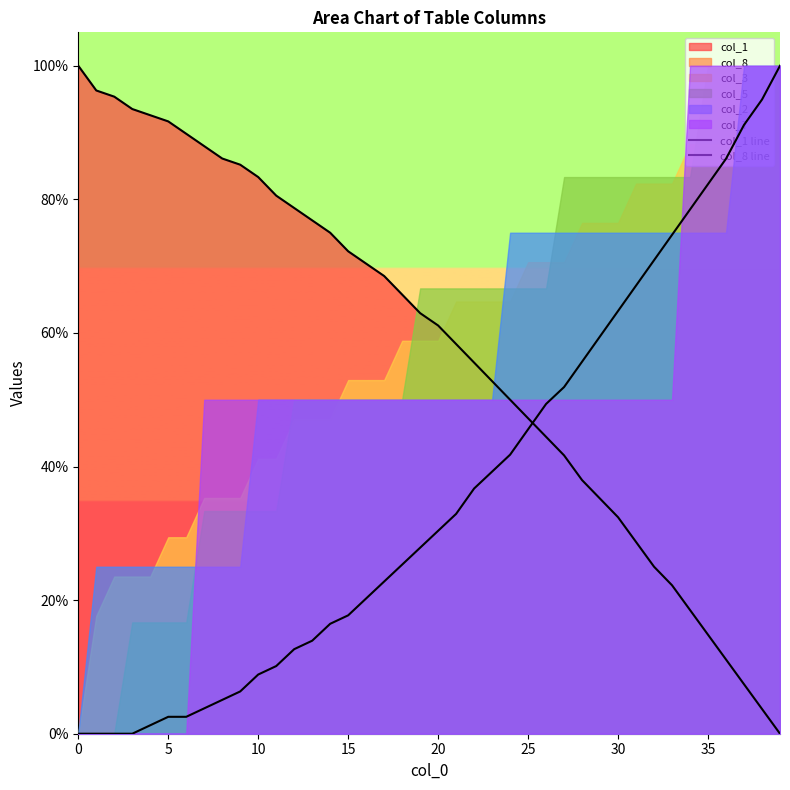

Reading left to right, transcribe all the data shown in this chart.

col_1 line: 100.0	96.3	95.4	93.5	92.6	91.7	89.8	88.0	86.1	85.2	83.3	80.6	78.7	76.9	75.0	72.2	70.4	68.5	65.7	63.0	61.1	58.3	55.6	52.8	50.0	47.2	44.4	41.7	38.0	35.2	32.4	28.7	25.0	22.2	18.5	14.8	11.1	7.4	3.7	0.0
col_8 line: 0.0	0.0	0.0	0.0	1.3	2.5	2.5	3.8	5.1	6.3	8.9	10.1	12.7	13.9	16.5	17.7	20.3	22.8	25.3	27.8	30.4	32.9	36.7	39.2	41.8	45.6	49.4	51.9	55.7	59.5	63.3	67.1	70.9	74.7	78.5	82.3	86.1	91.1	94.9	100.0